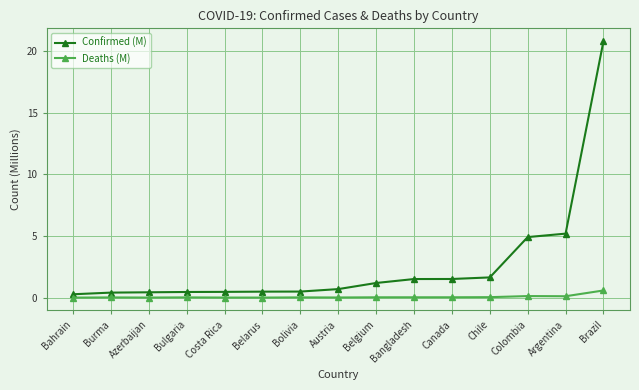

Rank the series by their average value, from highest to lowest.

Confirmed (M), Deaths (M)